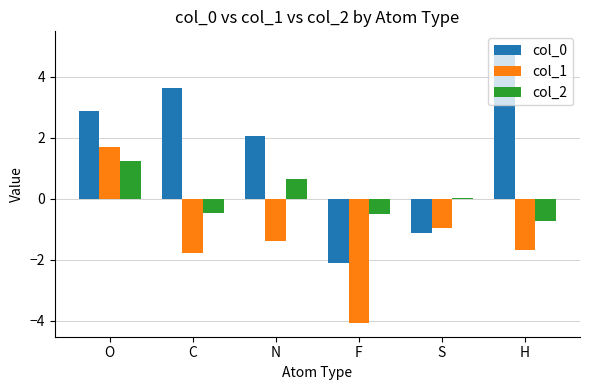

What is the label of the 3rd bar from the right?

F